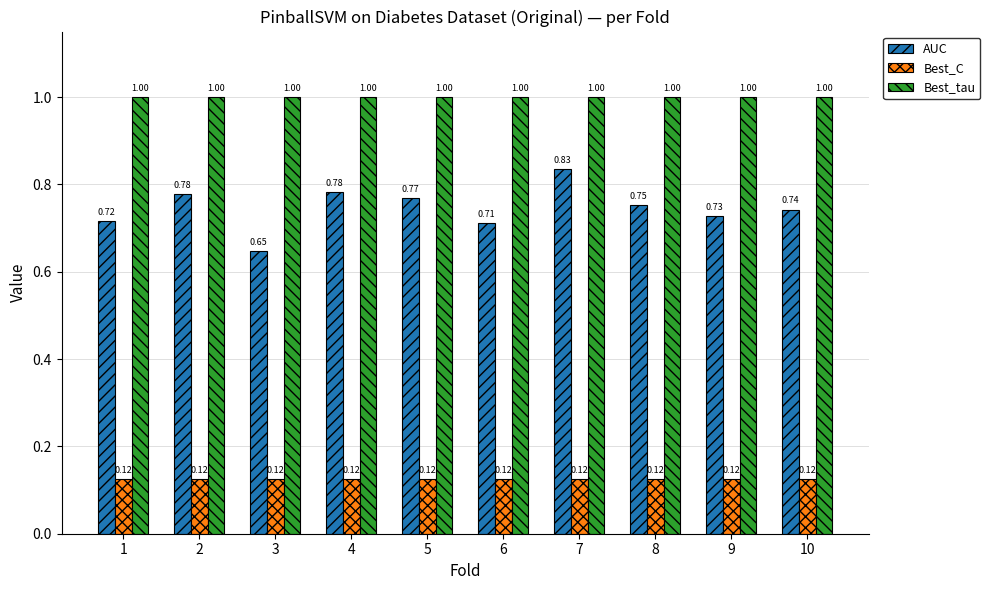

At how many categories does at least one series exceed 0?

10